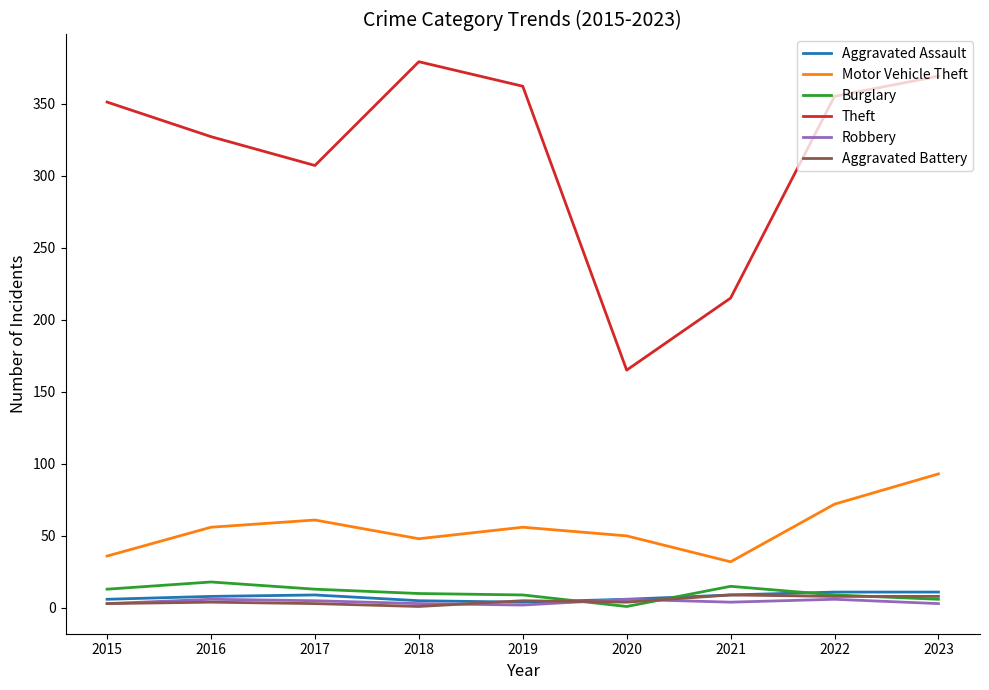

Is the value of Motor Vehicle Theft at 2023 greater than the value of Robbery at 2017?

Yes